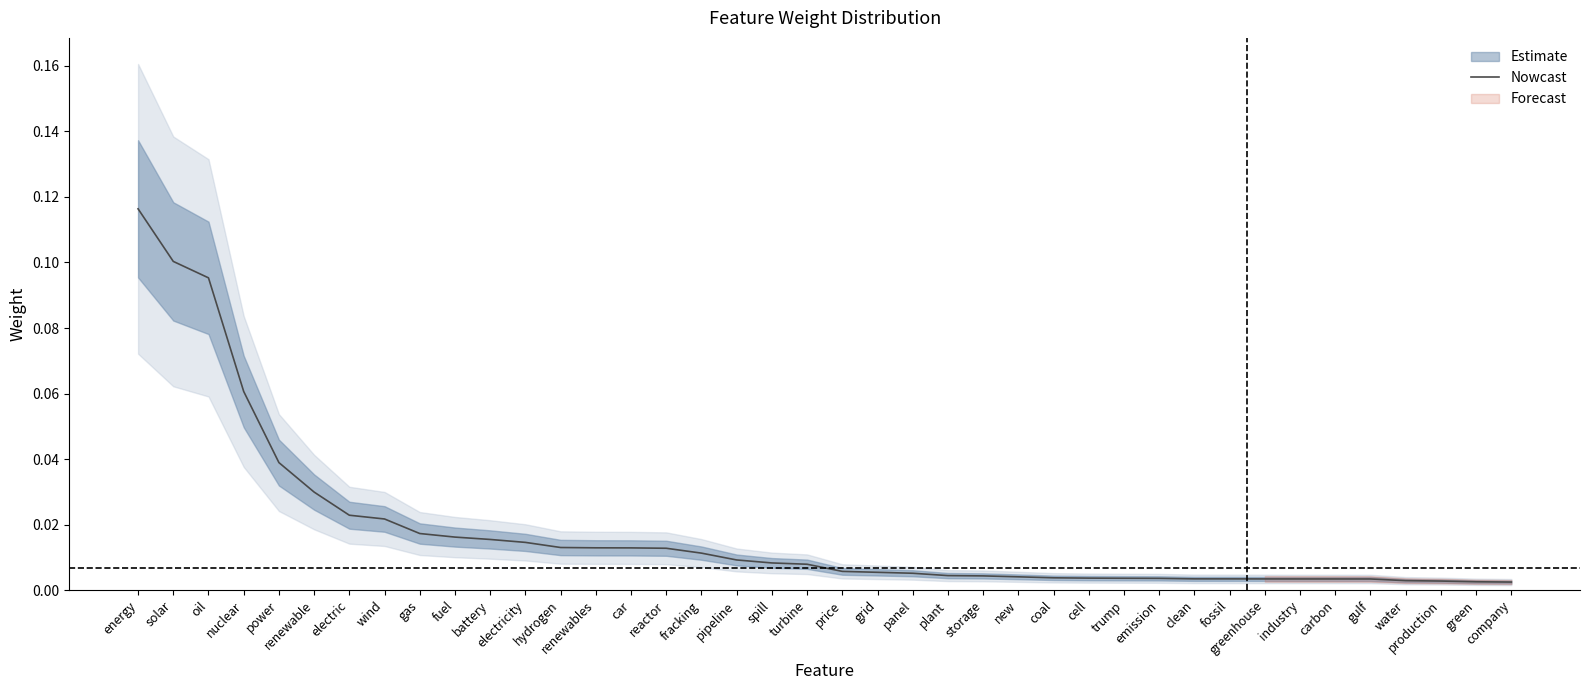

The value at grid is 0.0. True or false?

False